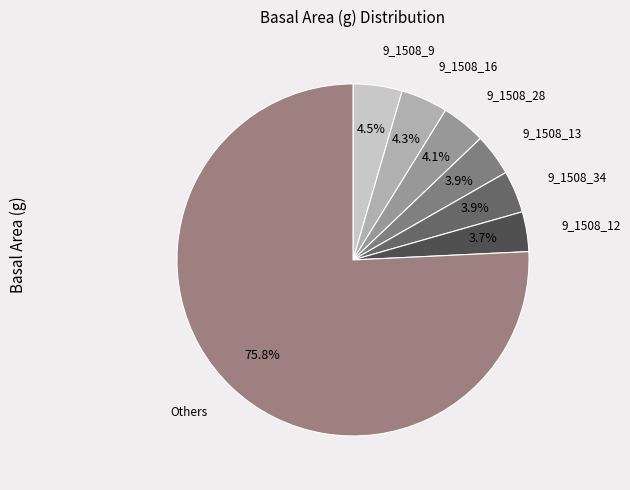

How many slices are in this pie chart?

7